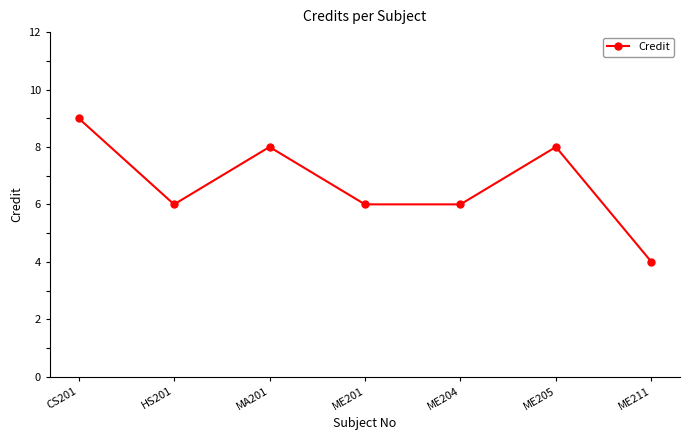

How many lines are shown in the chart?

1